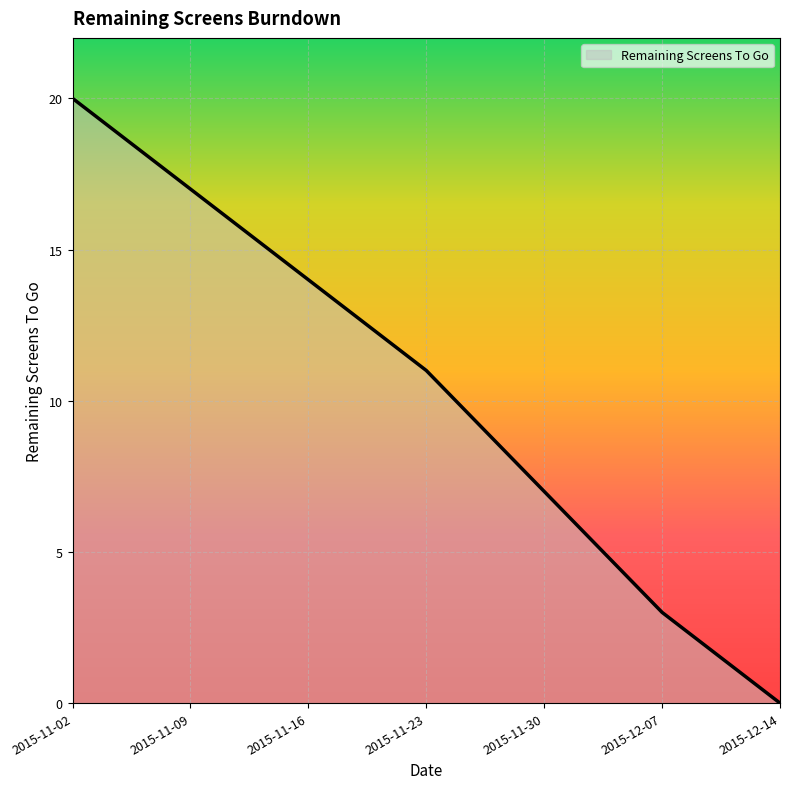

Does the chart display data point markers on the line(s)?

No